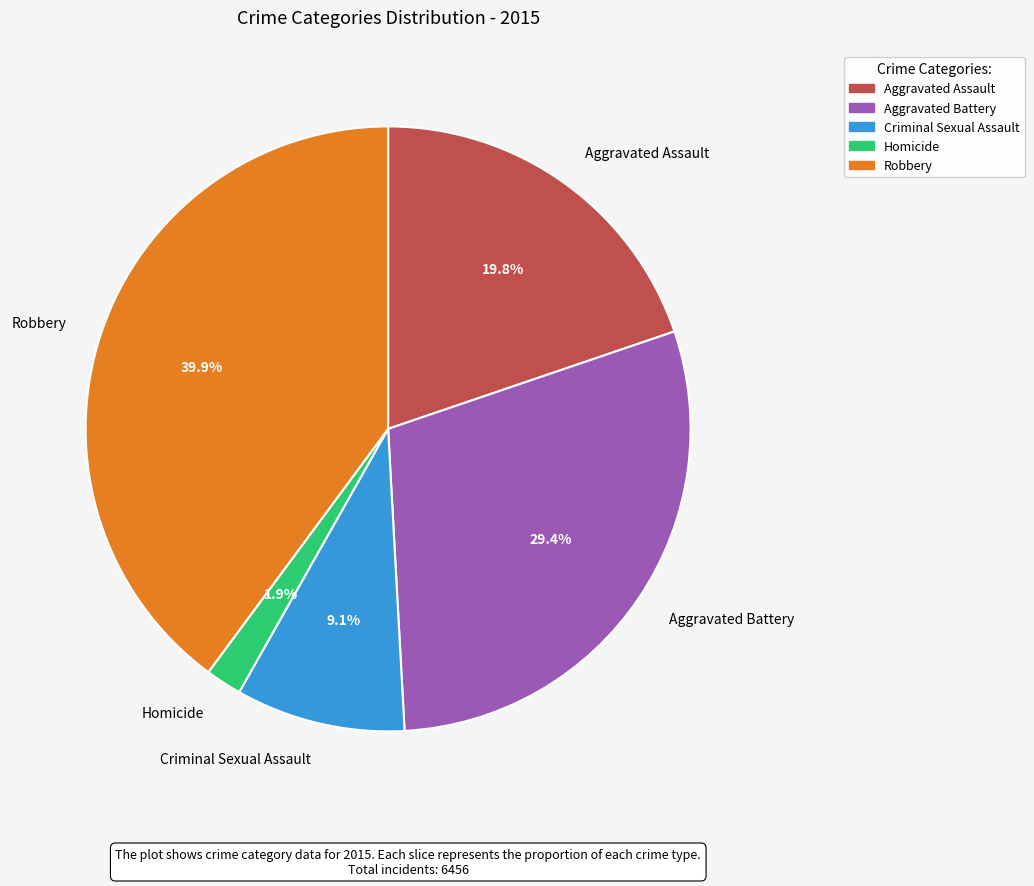

How much of the chart is everything except Criminal Sexual Assault?

90.9%